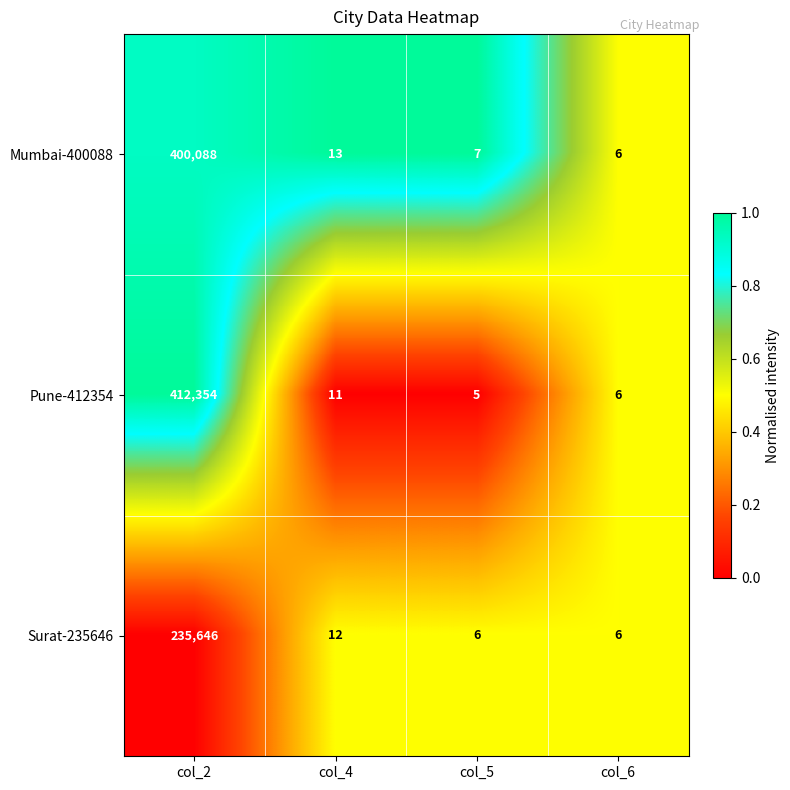

Between col_2 and col_6, which series saw the biggest shift?

Pune-412354